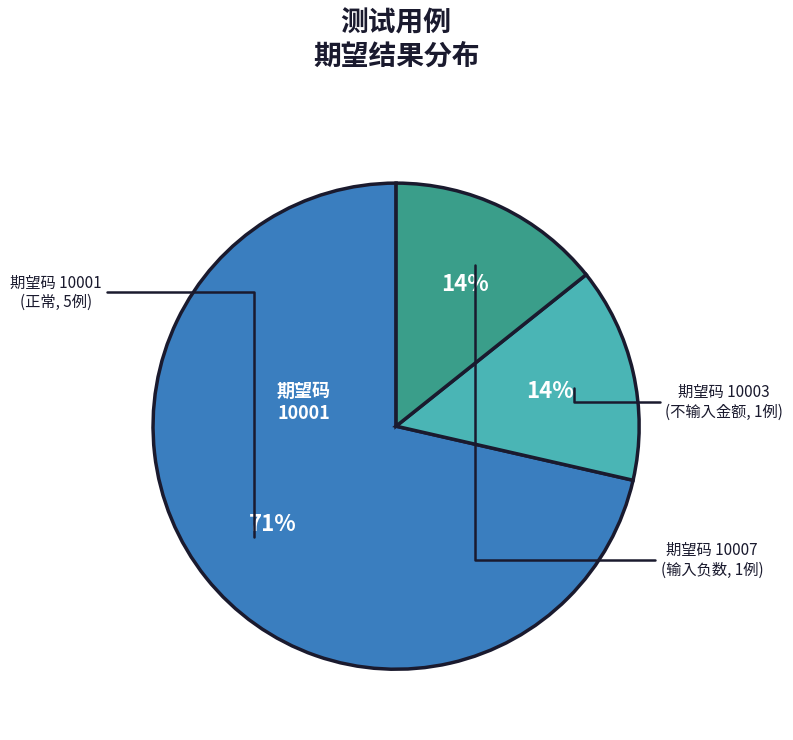

Is there a majority slice in this chart?

Yes